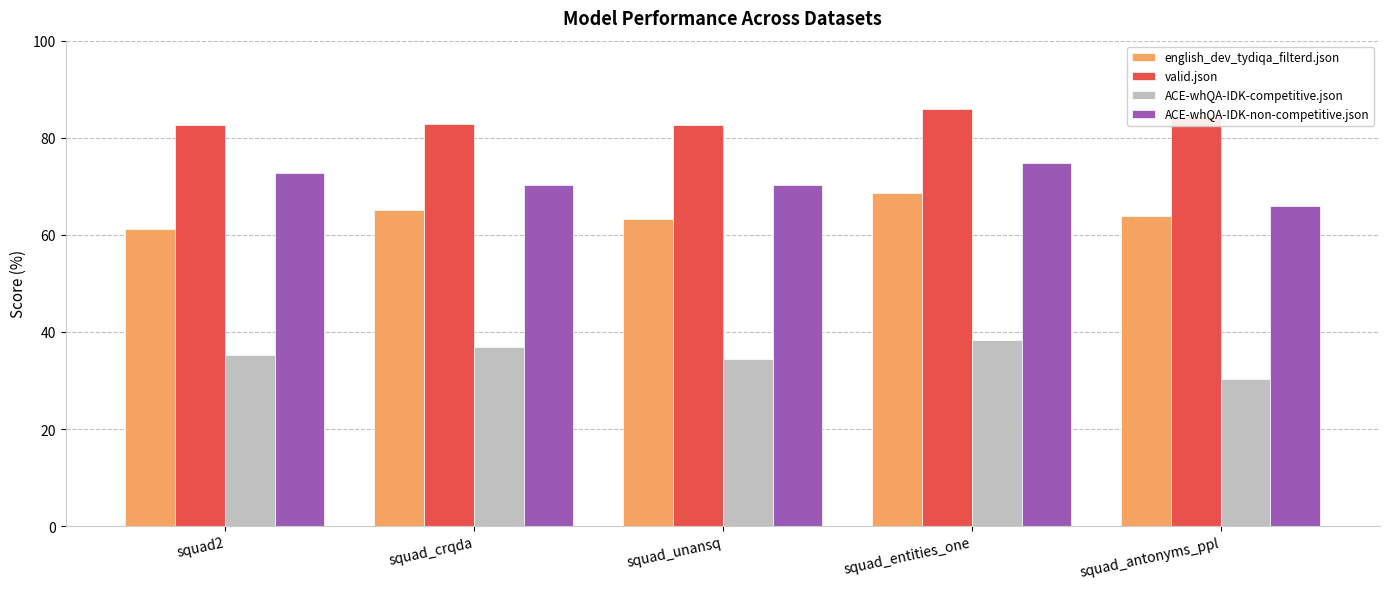

Is it true that valid.json equals 49.9 at squad2?

False